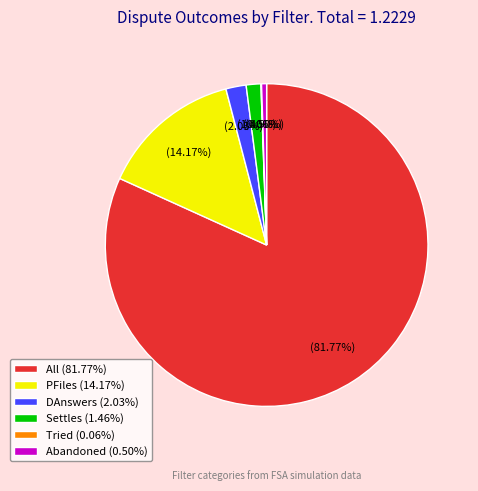

Is there a majority slice in this chart?

Yes